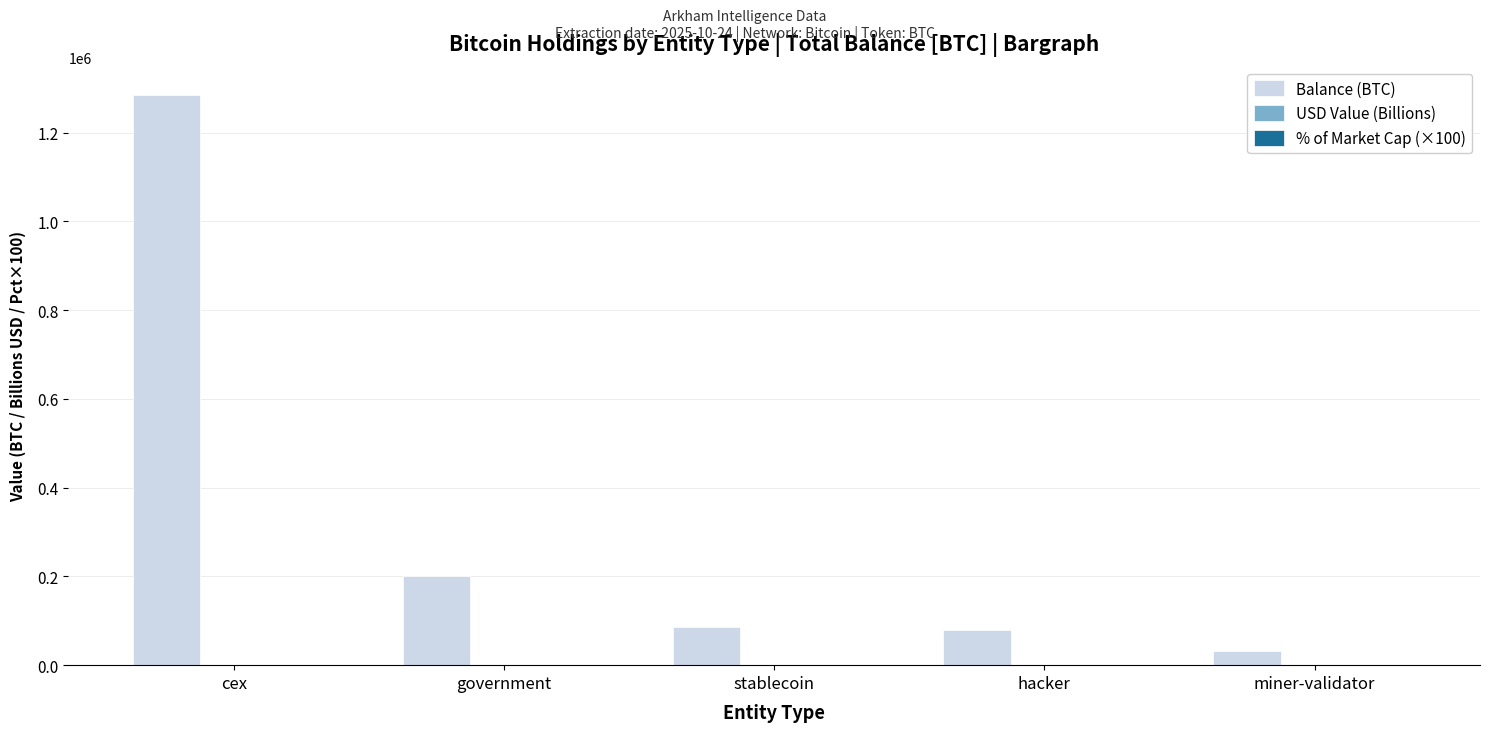

What is the sum of all Balance (BTC) values?

1682591.3